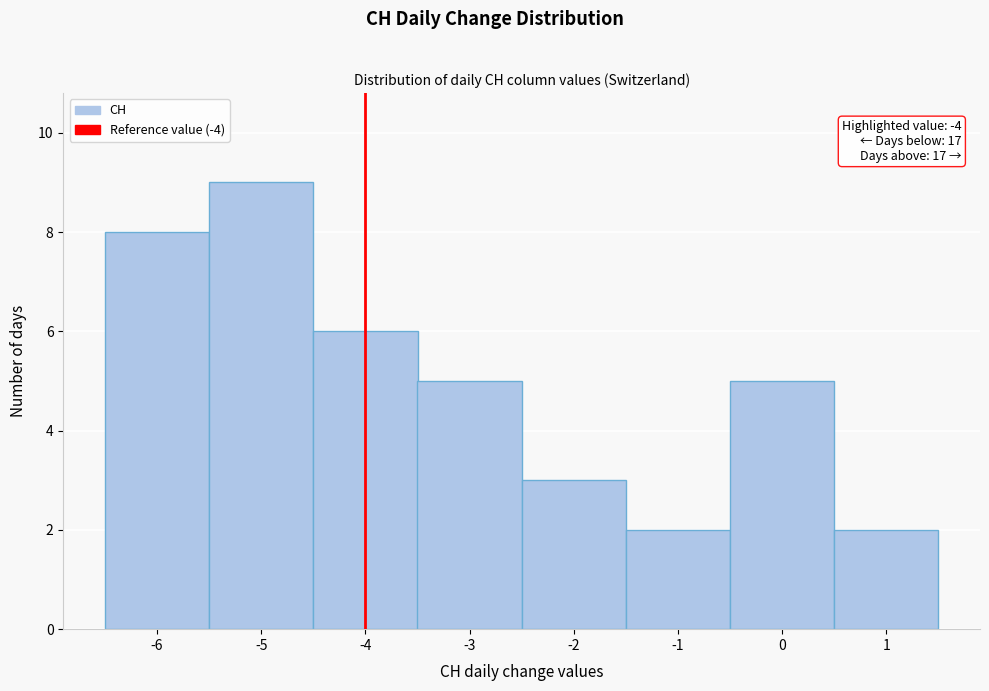

Over which range of the x-axis is the bar tallest?

-5.5 to -4.5